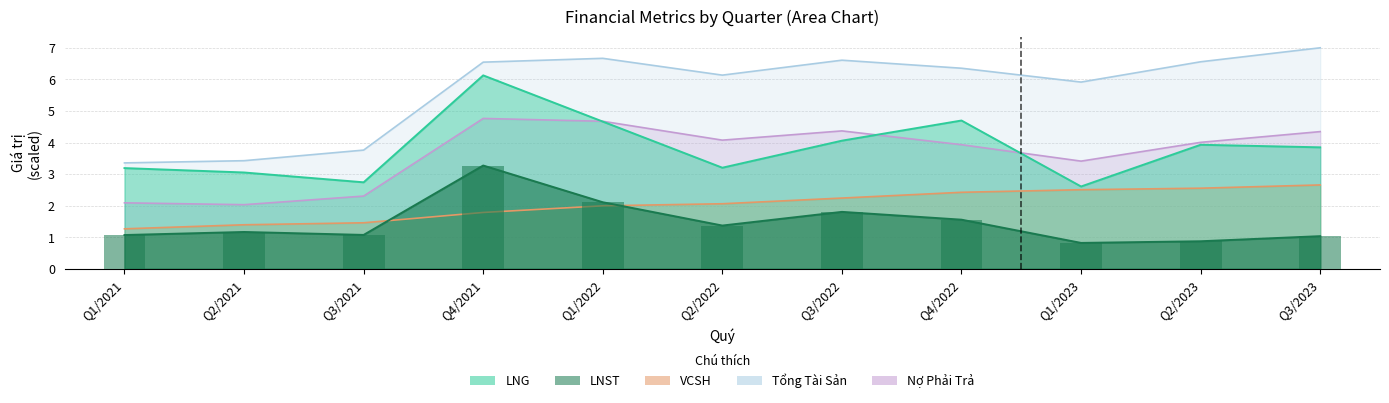

Is the value of No_PT at Q4/2022 greater than the value of Tong_TS at Q1/2023?

No